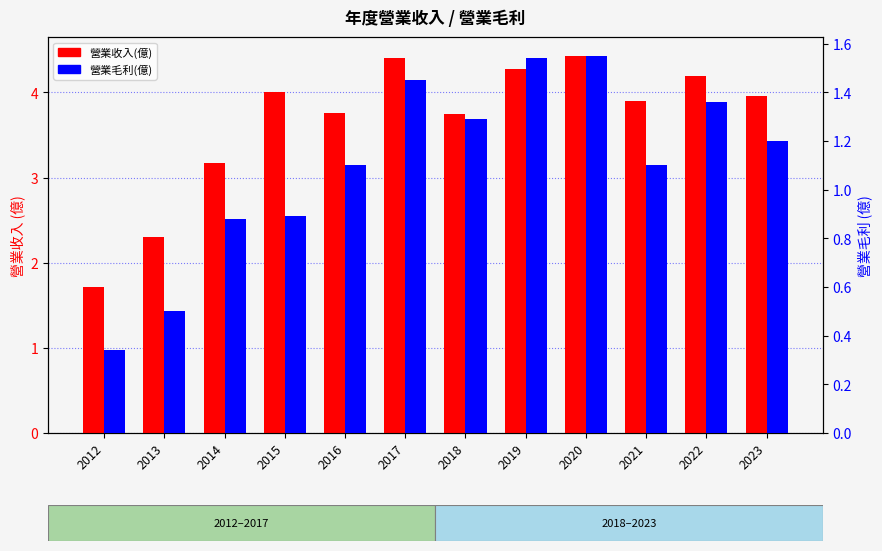

At which label does 營業毛利(億) reach its peak?

2020